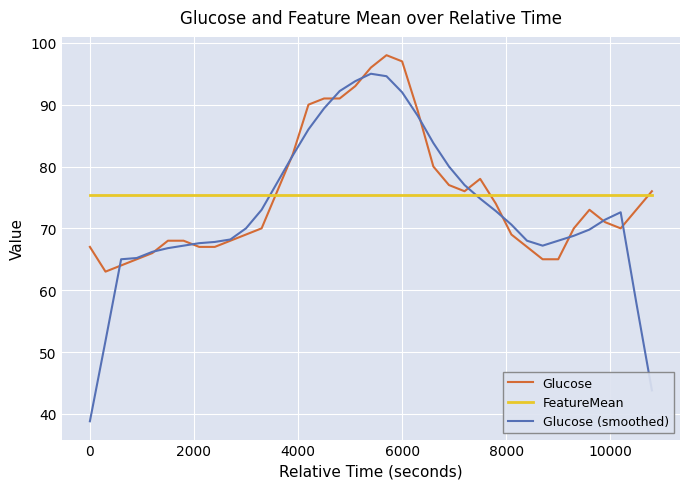

What are all the series names shown in the legend?

Glucose, FeatureMean, Glucose (smoothed)